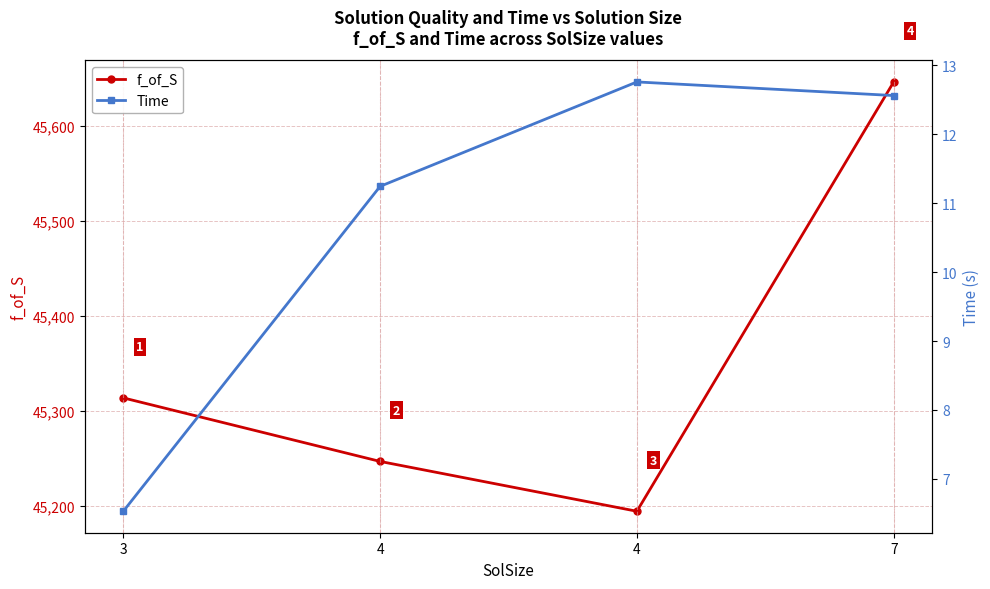

Reading right to left, transcribe all the data shown in this chart.

f_of_S: 7=45646.4	4=45194.7	4=45247.1	3=45314.0
Time: 7=12.6	4=12.8	4=11.2	3=6.5